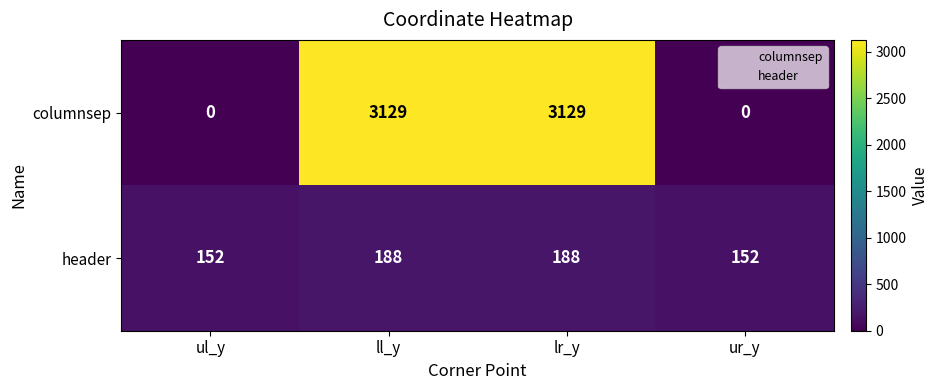

Reading left to right, transcribe all the data shown in this chart.

columnsep: 0	3129	3129	0
header: 152	188	188	152